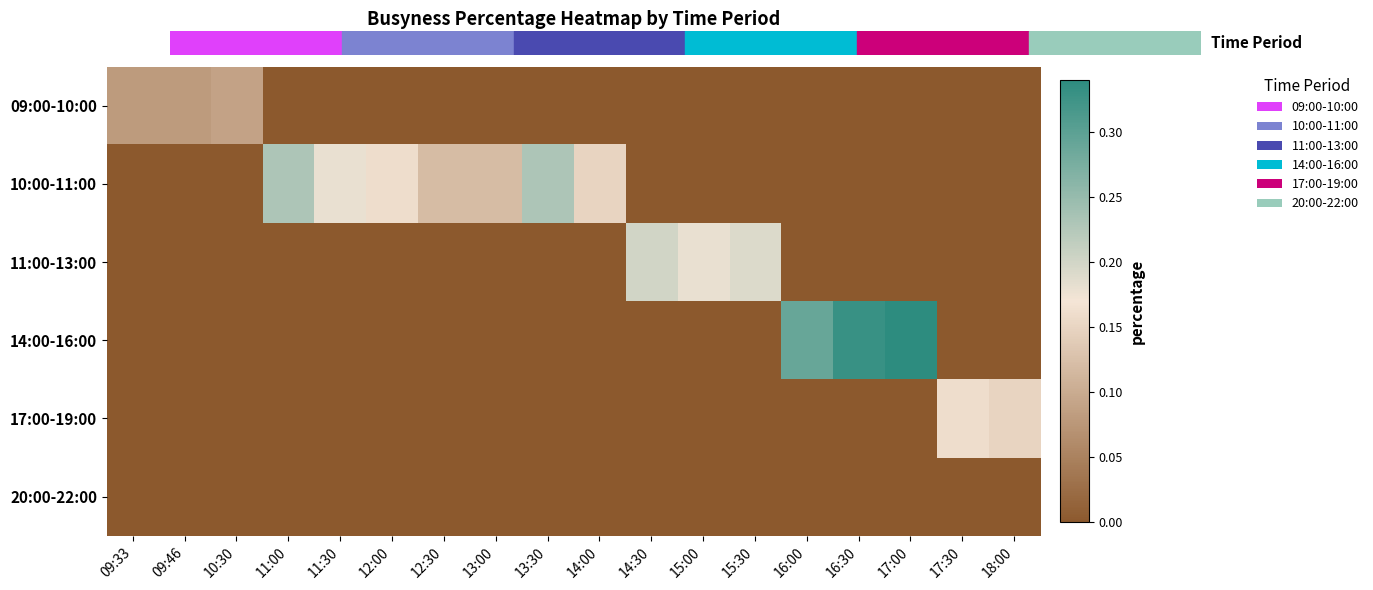

Reading right to left, extract all data points from this chart.

09:00-10:00: 18:00=0.0	17:30=0.0	17:00=0.0	16:30=0.0	16:00=0.0	15:30=0.0	15:00=0.0	14:30=0.0	14:00=0.0	13:30=0.0	13:00=0.0	12:30=0.0	12:00=0.0	11:30=0.0	11:00=0.0	10:30=0.1	09:46=0.1	09:33=0.1
10:00-11:00: 18:00=0.0	17:30=0.0	17:00=0.0	16:30=0.0	16:00=0.0	15:30=0.0	15:00=0.0	14:30=0.0	14:00=0.1	13:30=0.2	13:00=0.1	12:30=0.1	12:00=0.2	11:30=0.2	11:00=0.2	10:30=0.0	09:46=0.0	09:33=0.0
11:00-13:00: 18:00=0.0	17:30=0.0	17:00=0.0	16:30=0.0	16:00=0.0	15:30=0.2	15:00=0.2	14:30=0.2	14:00=0.0	13:30=0.0	13:00=0.0	12:30=0.0	12:00=0.0	11:30=0.0	11:00=0.0	10:30=0.0	09:46=0.0	09:33=0.0
14:00-16:00: 18:00=0.0	17:30=0.0	17:00=0.3	16:30=0.3	16:00=0.3	15:30=0.0	15:00=0.0	14:30=0.0	14:00=0.0	13:30=0.0	13:00=0.0	12:30=0.0	12:00=0.0	11:30=0.0	11:00=0.0	10:30=0.0	09:46=0.0	09:33=0.0
17:00-19:00: 18:00=0.1	17:30=0.2	17:00=0.0	16:30=0.0	16:00=0.0	15:30=0.0	15:00=0.0	14:30=0.0	14:00=0.0	13:30=0.0	13:00=0.0	12:30=0.0	12:00=0.0	11:30=0.0	11:00=0.0	10:30=0.0	09:46=0.0	09:33=0.0
20:00-22:00: 18:00=0.0	17:30=0.0	17:00=0.0	16:30=0.0	16:00=0.0	15:30=0.0	15:00=0.0	14:30=0.0	14:00=0.0	13:30=0.0	13:00=0.0	12:30=0.0	12:00=0.0	11:30=0.0	11:00=0.0	10:30=0.0	09:46=0.0	09:33=0.0